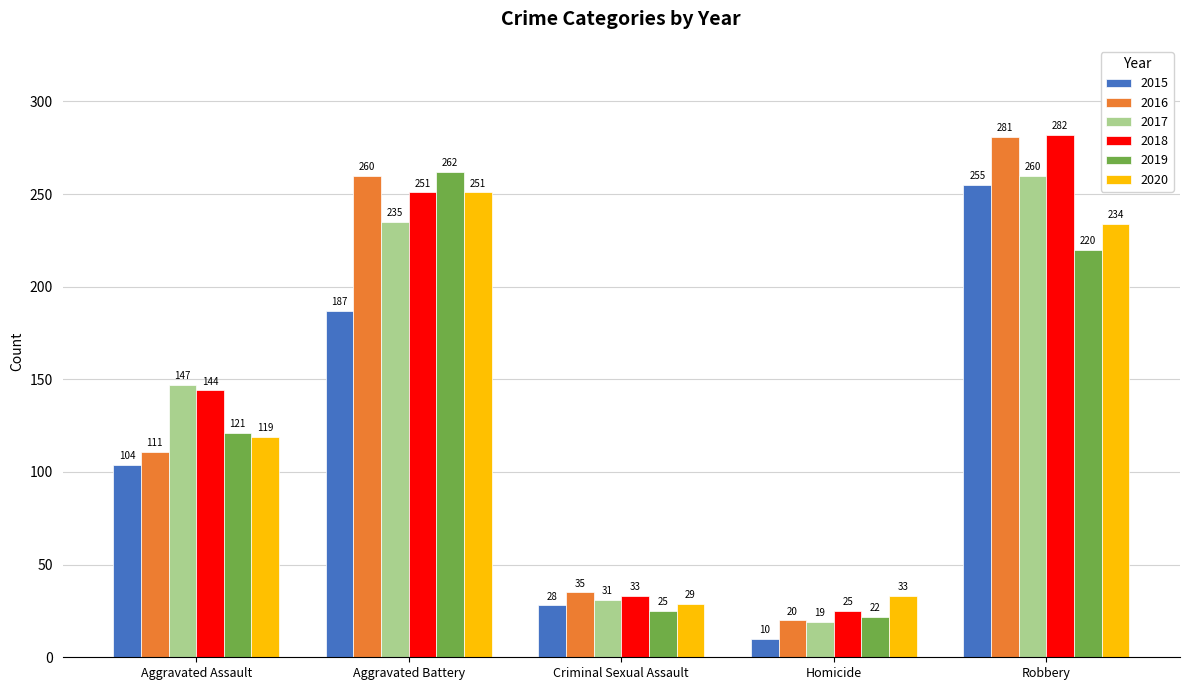

What are all the series names shown in the legend?

2015, 2016, 2017, 2018, 2019, 2020